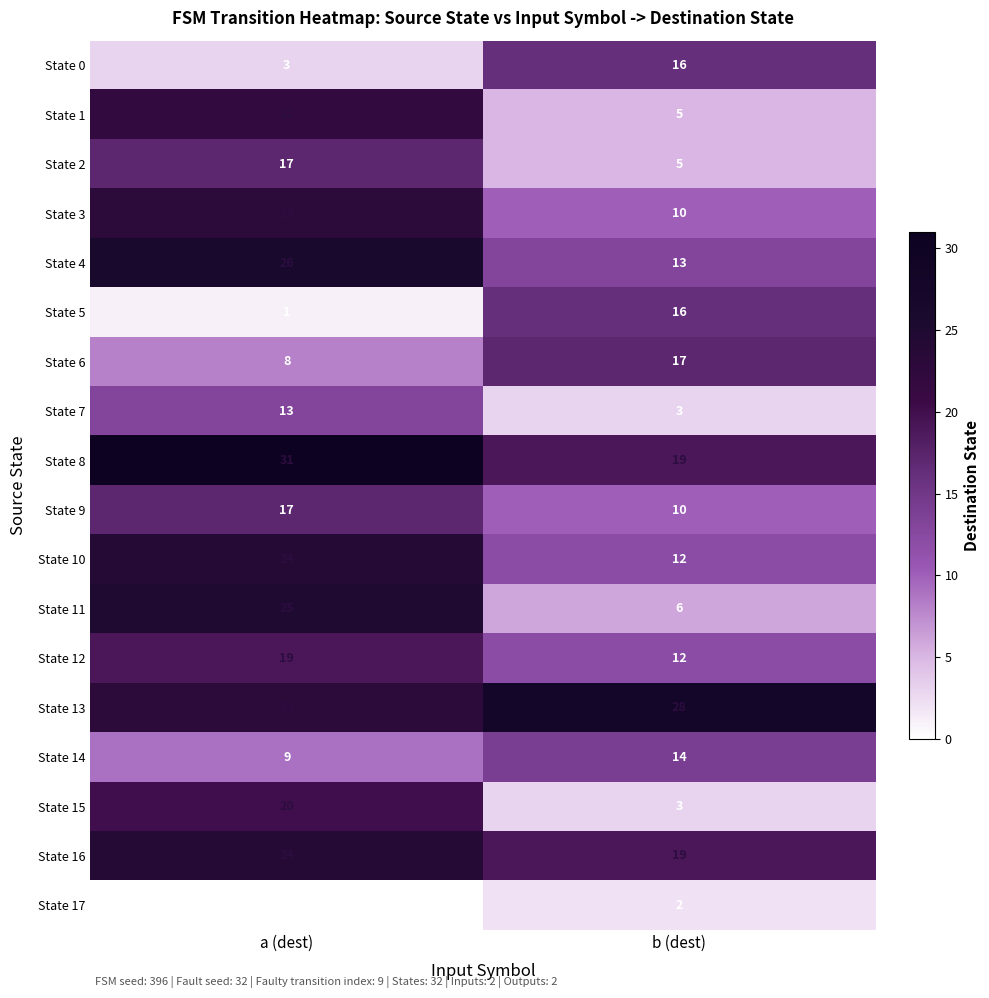

What is the difference between the State 3 values at b (dest) and a (dest)?

13